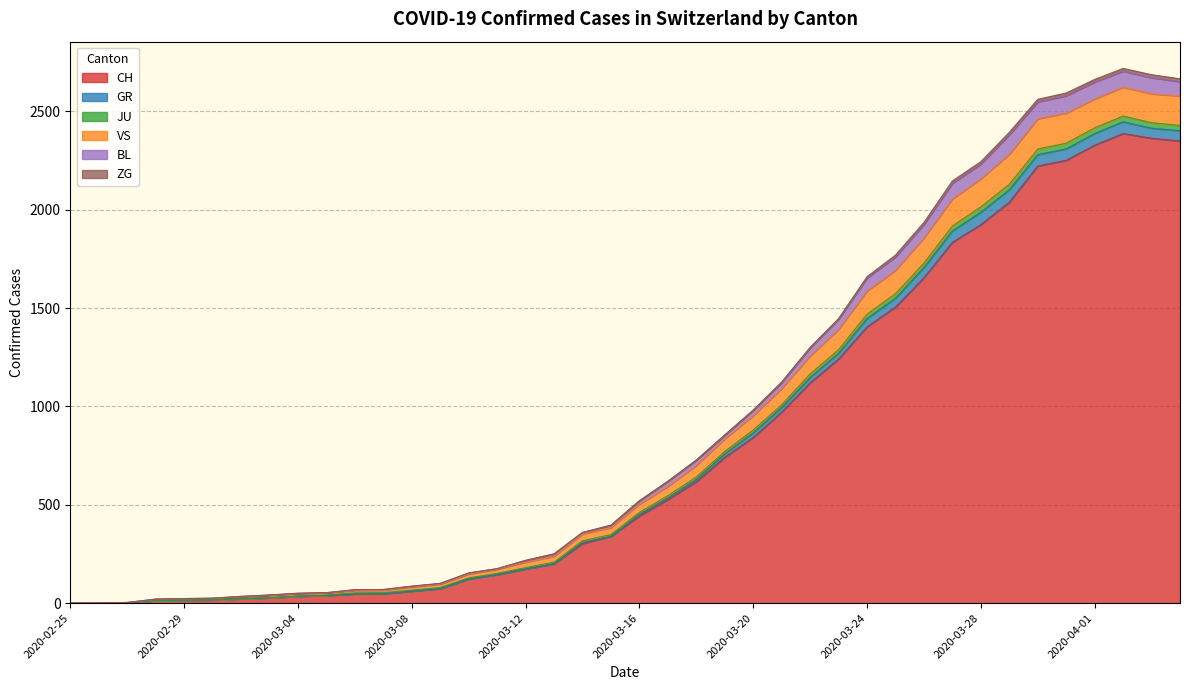

What is the maximum value for CH?

2387